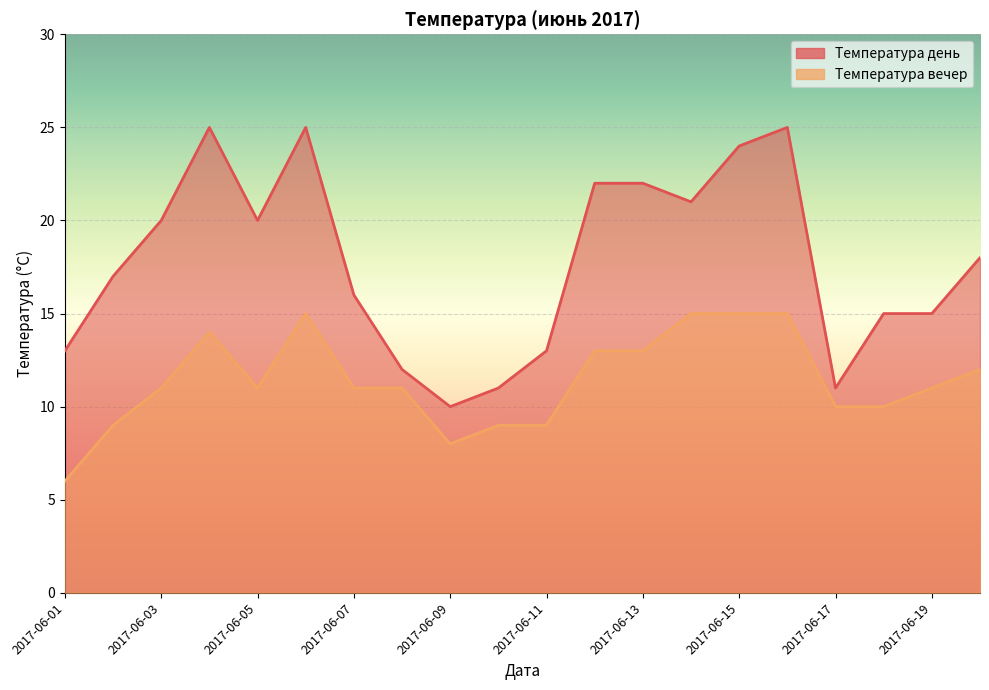

At which label does Температура вечер first exceed 11?

2017-06-04